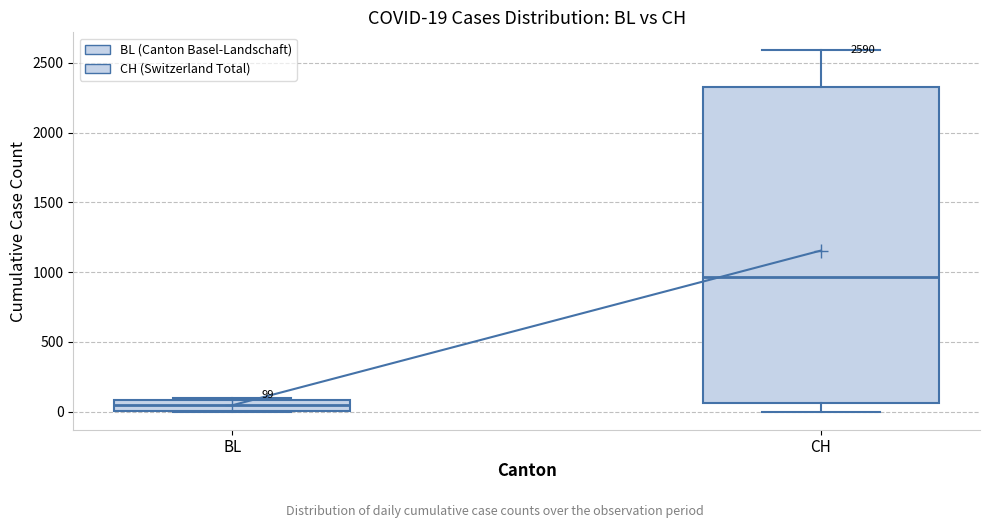

Which box is the tallest, from its lower edge to its upper edge?

CH